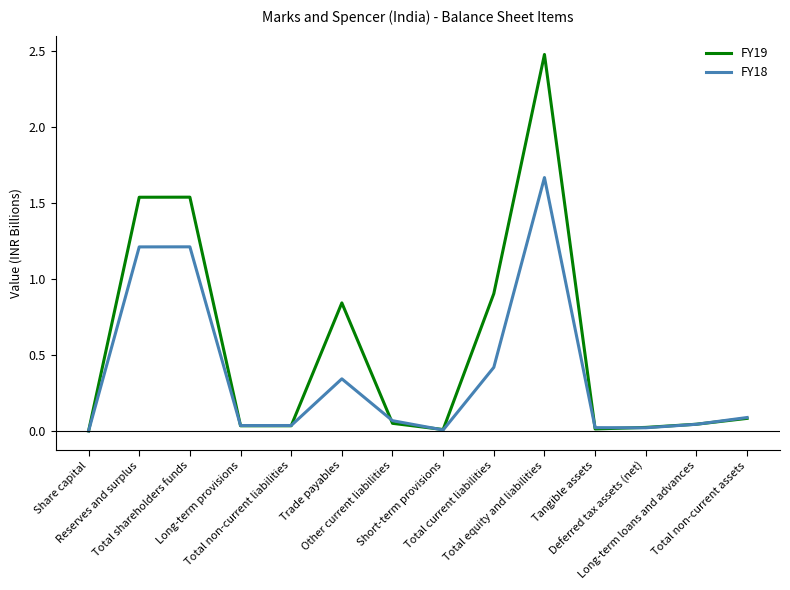

In FY19, how many points are higher than both neighbors (excluding endpoints)?

3